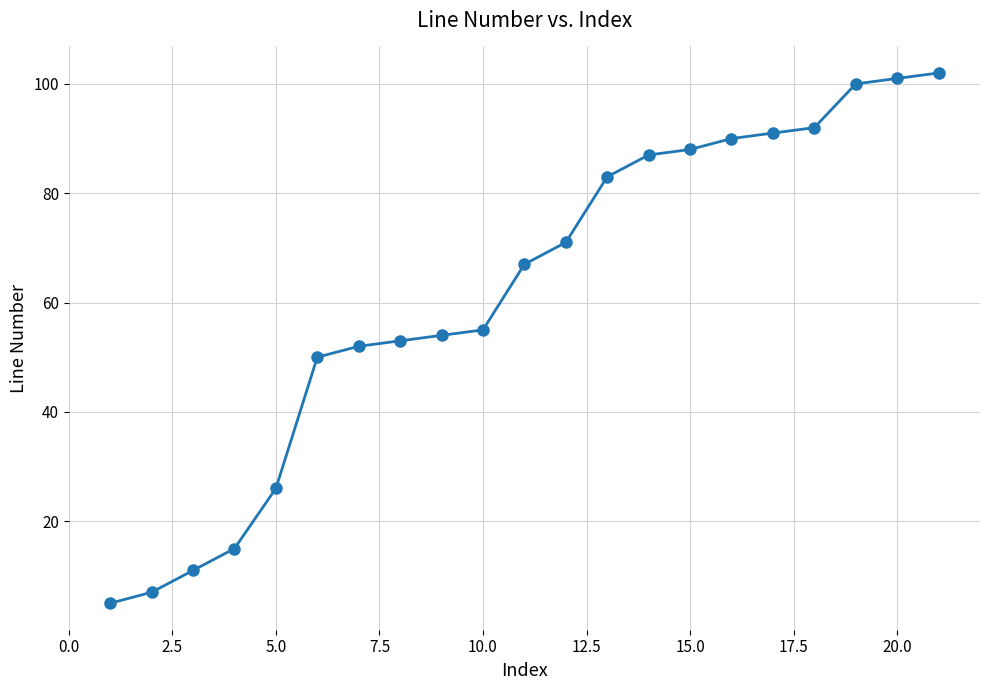

What is the value of the 21st point from the left?

102